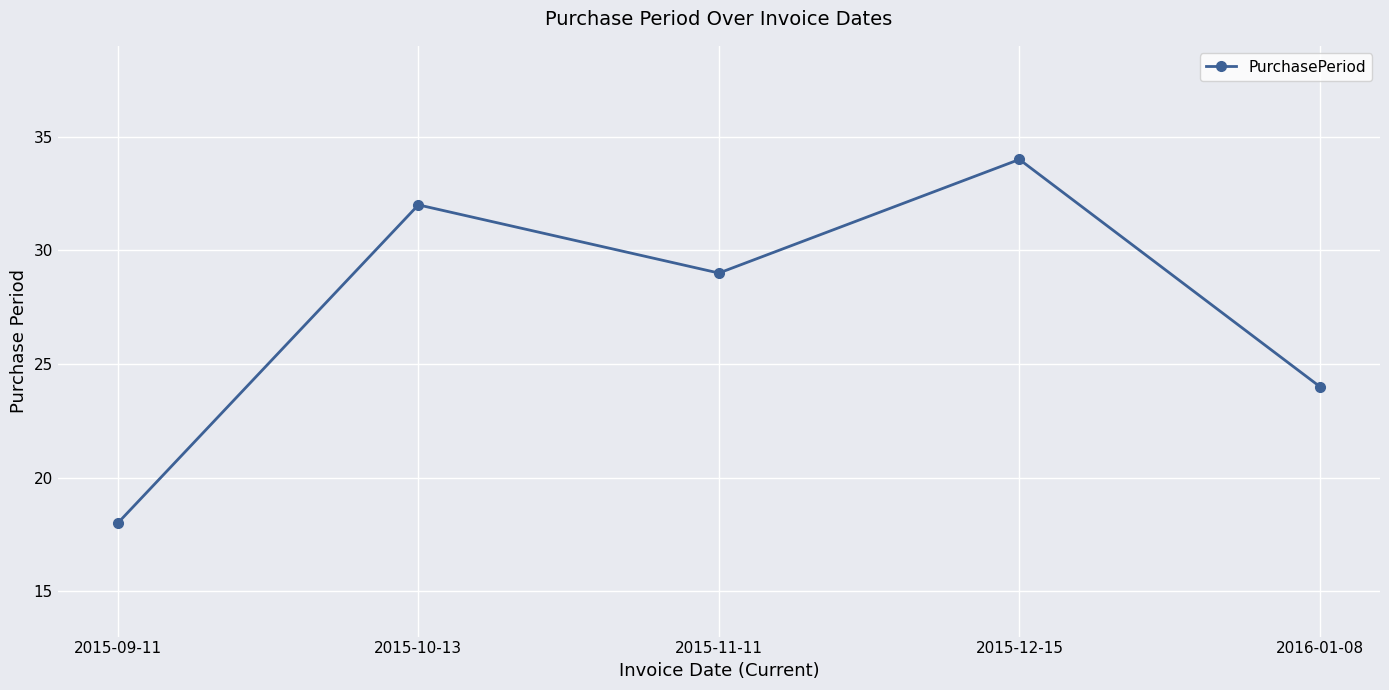

What is the difference between the maximum and minimum values?

16